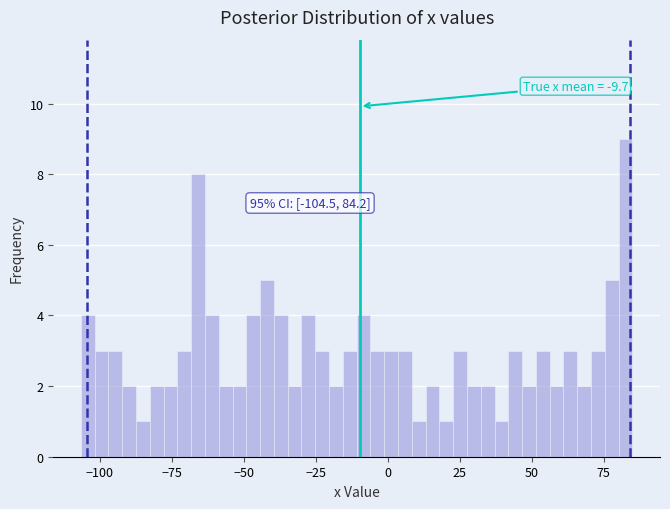

Read against the x-axis, roughly where is the centre of the tallest bar?

85